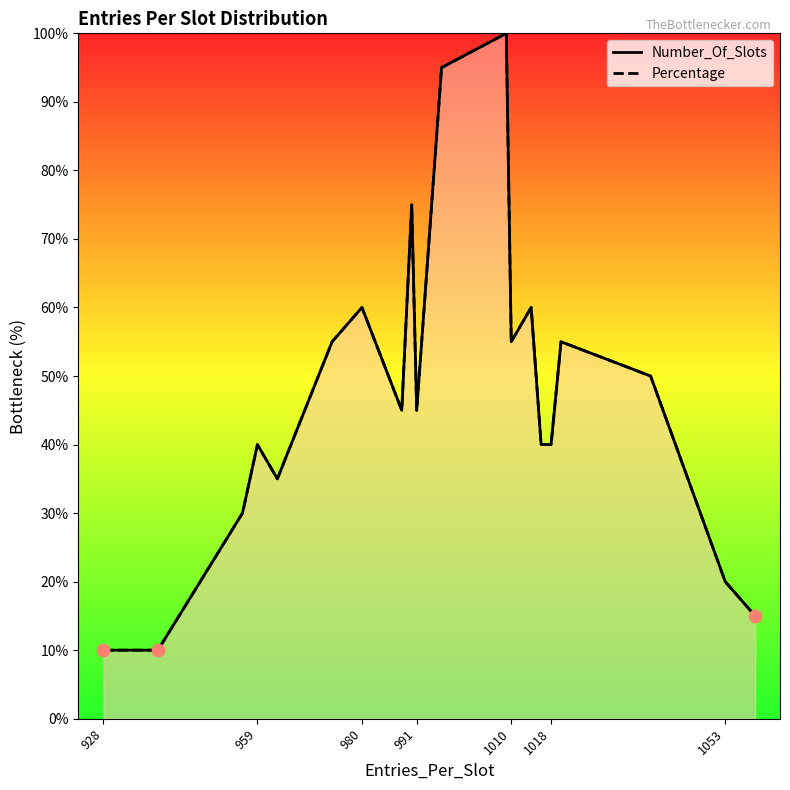

Which series has the widest spread of Y values?

Number_Of_Slots